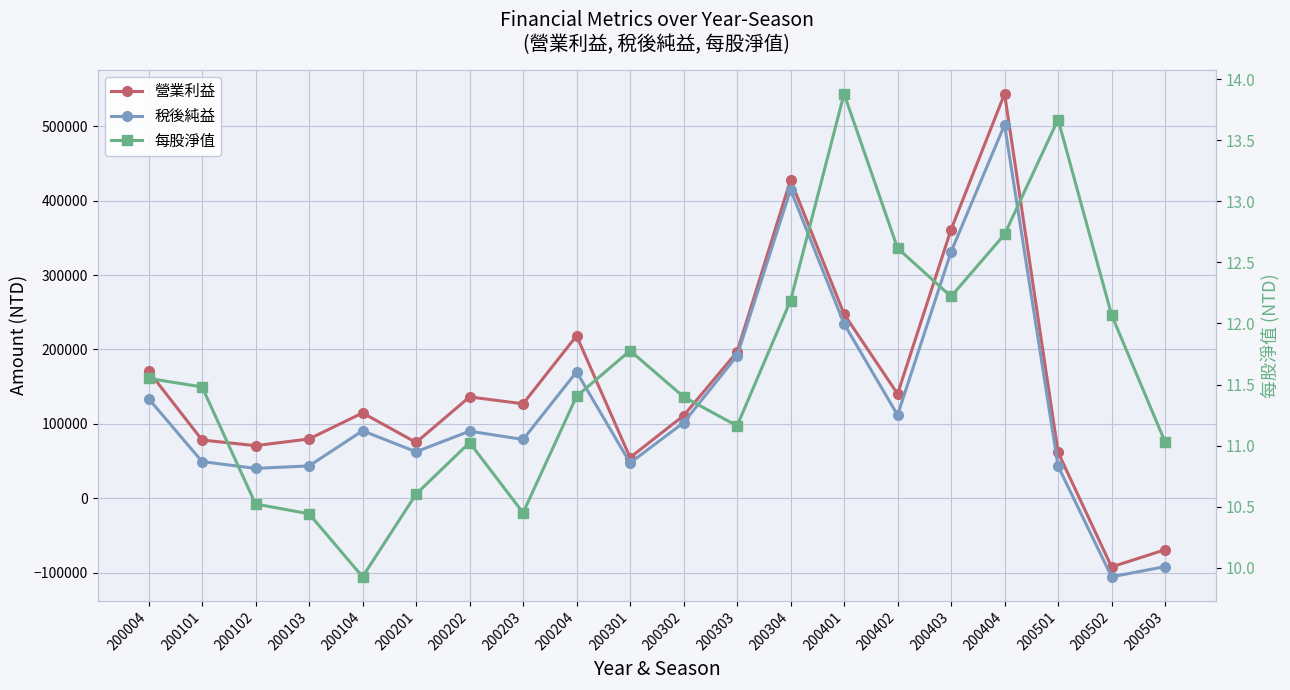

At which category does the chart reach its minimum across all series?

200502